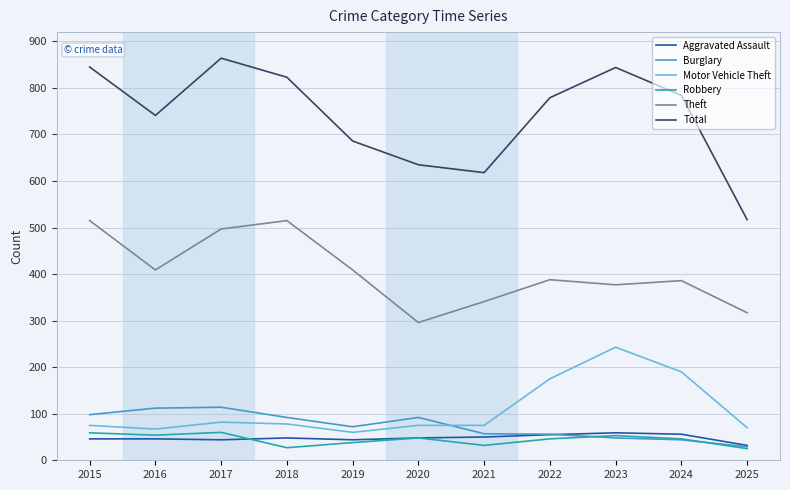

Between 2018 and 2025, which series saw the biggest shift?

Total